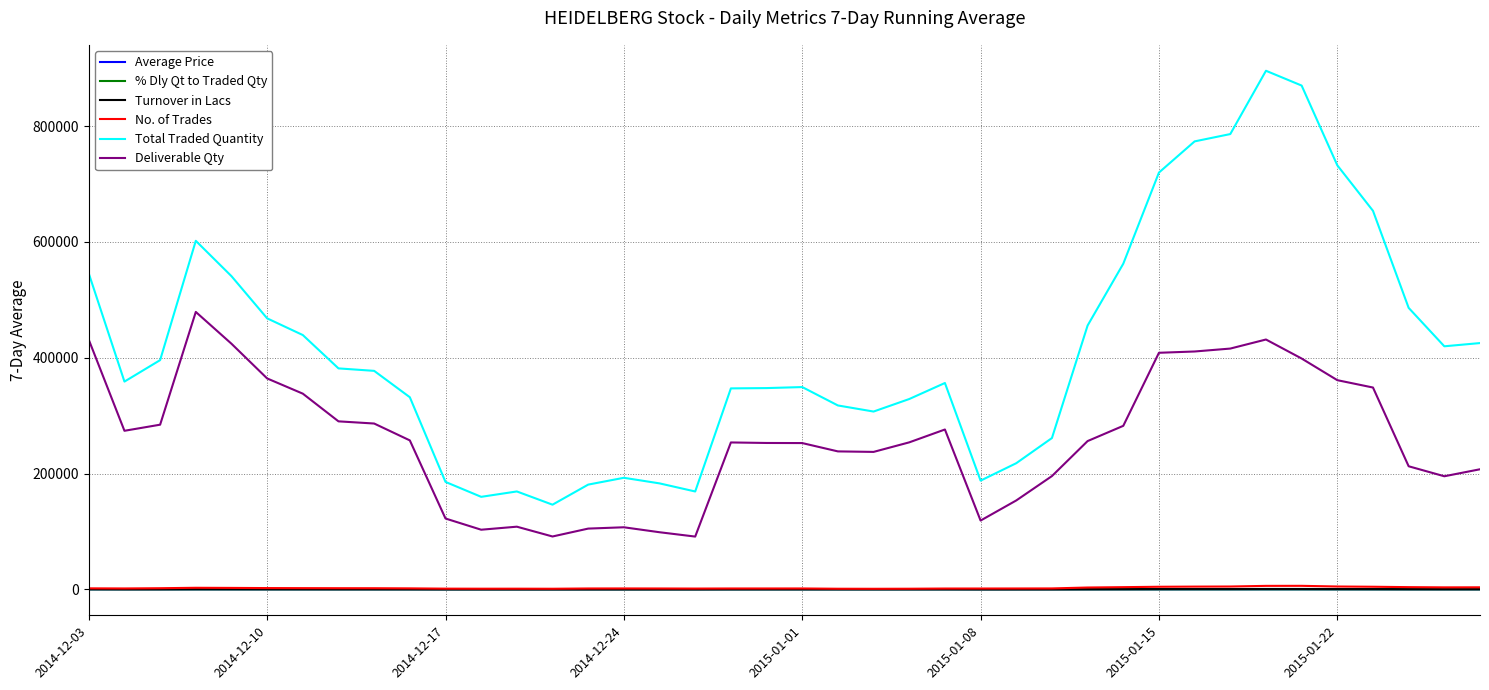

True or false: Deliverable Qty and Average Price intersect in this chart.

False